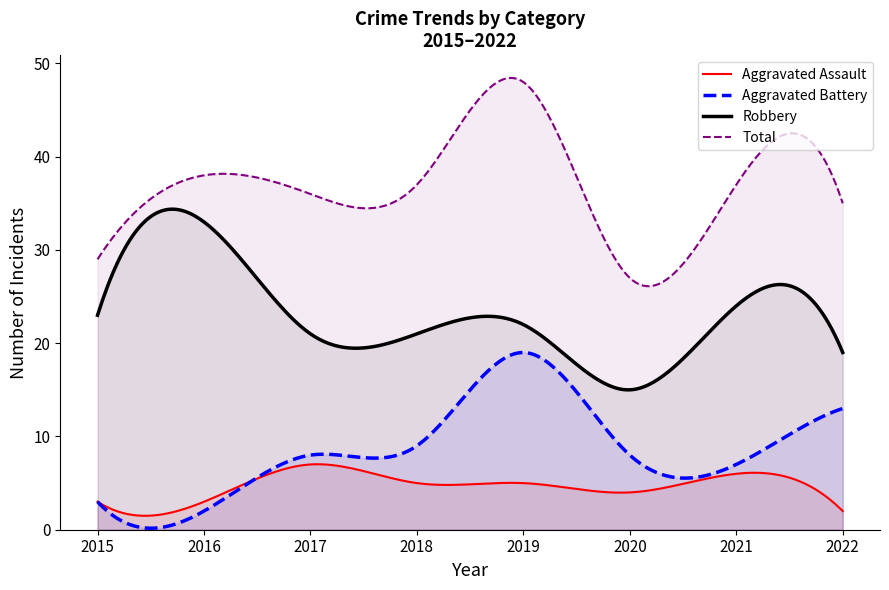

What is the difference between the maximum and minimum values in the Total series?

22.3